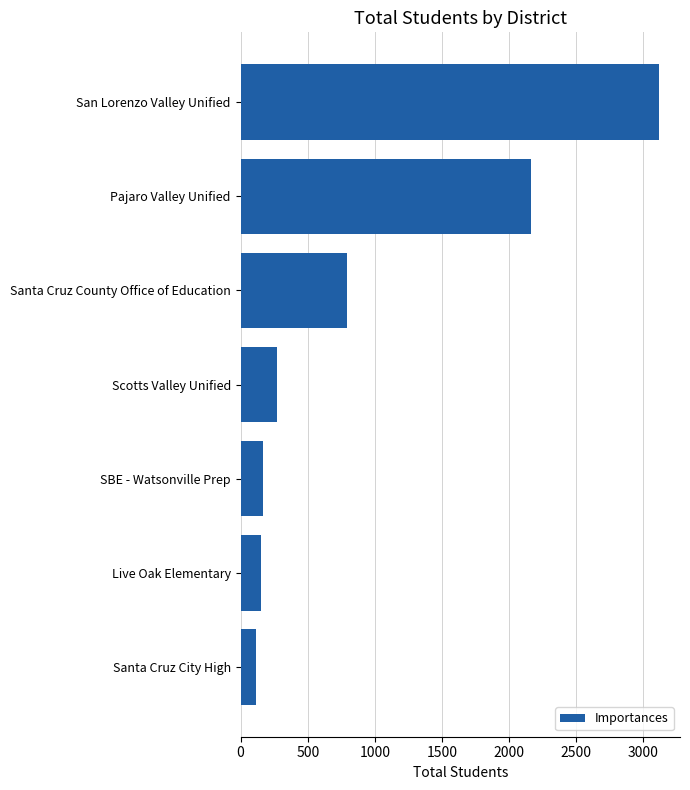

What value does the data have at SBE - Watsonville Prep?

168